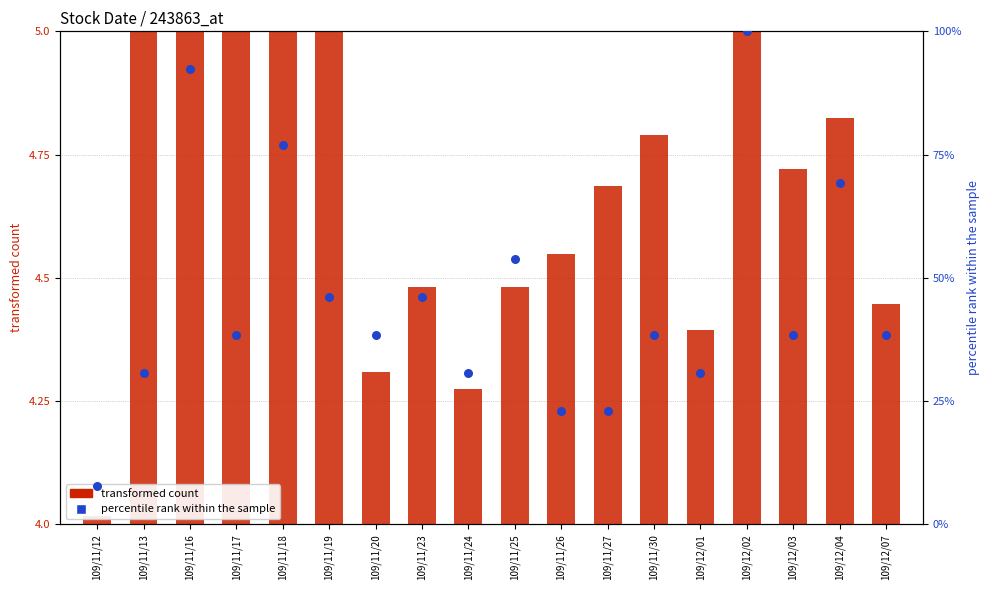

At which category is the sum across all series the highest?

109/12/02